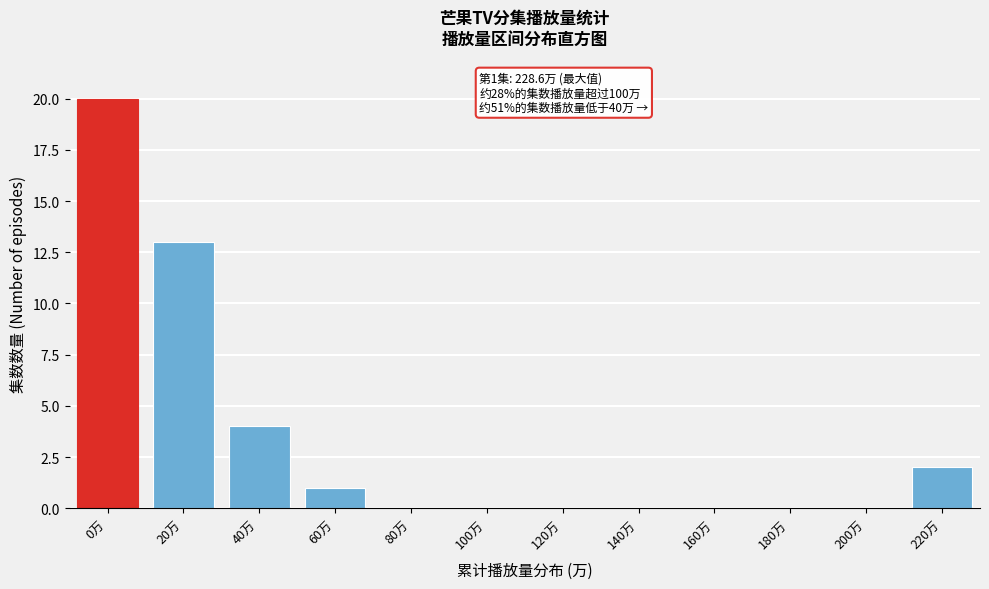

Reading right to left, what are all the values shown in this chart?

220万=2	200万=0	180万=0	160万=0	140万=0	120万=0	100万=0	80万=0	60万=1	40万=4	20万=13	0万=20